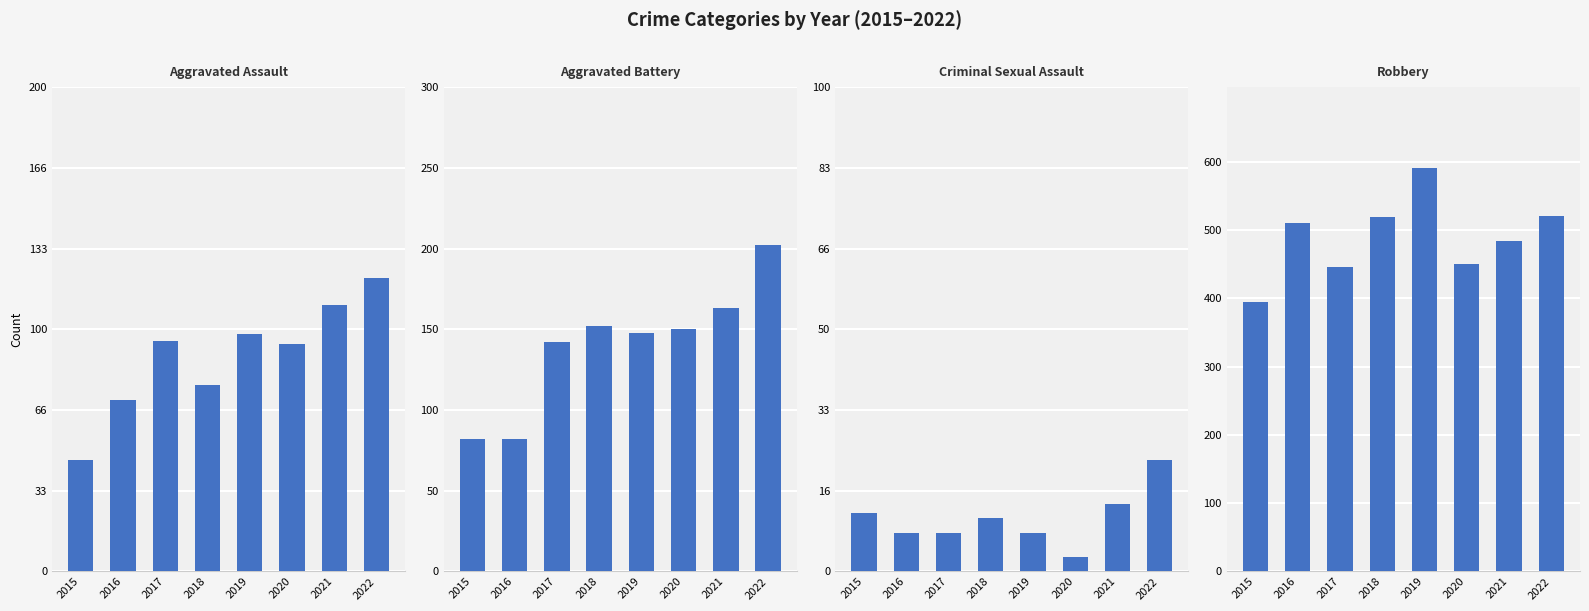

Are the bars horizontal?

No